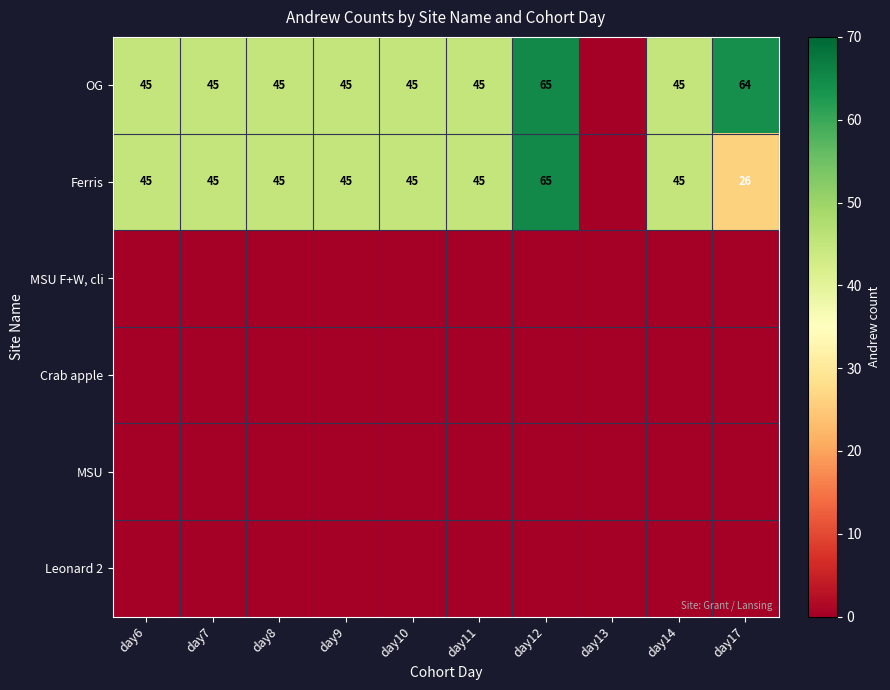

The OG series shows 11 at day11. True or false?

False